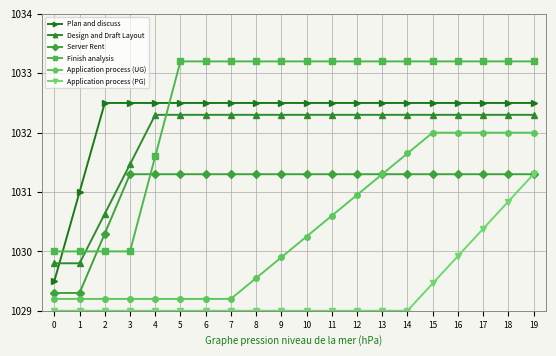

Which series has the largest total across all categories?

Finish analysis